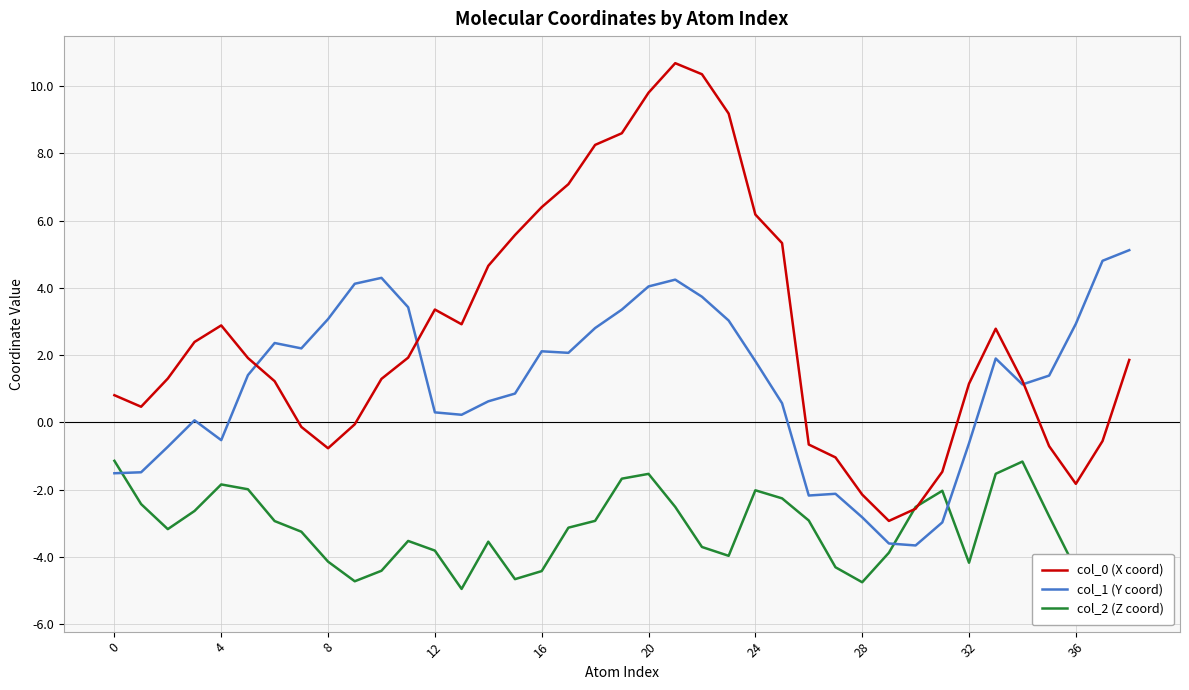

What is the value of the col_2 (Z coord) point at the 14th from the left?

-5.0